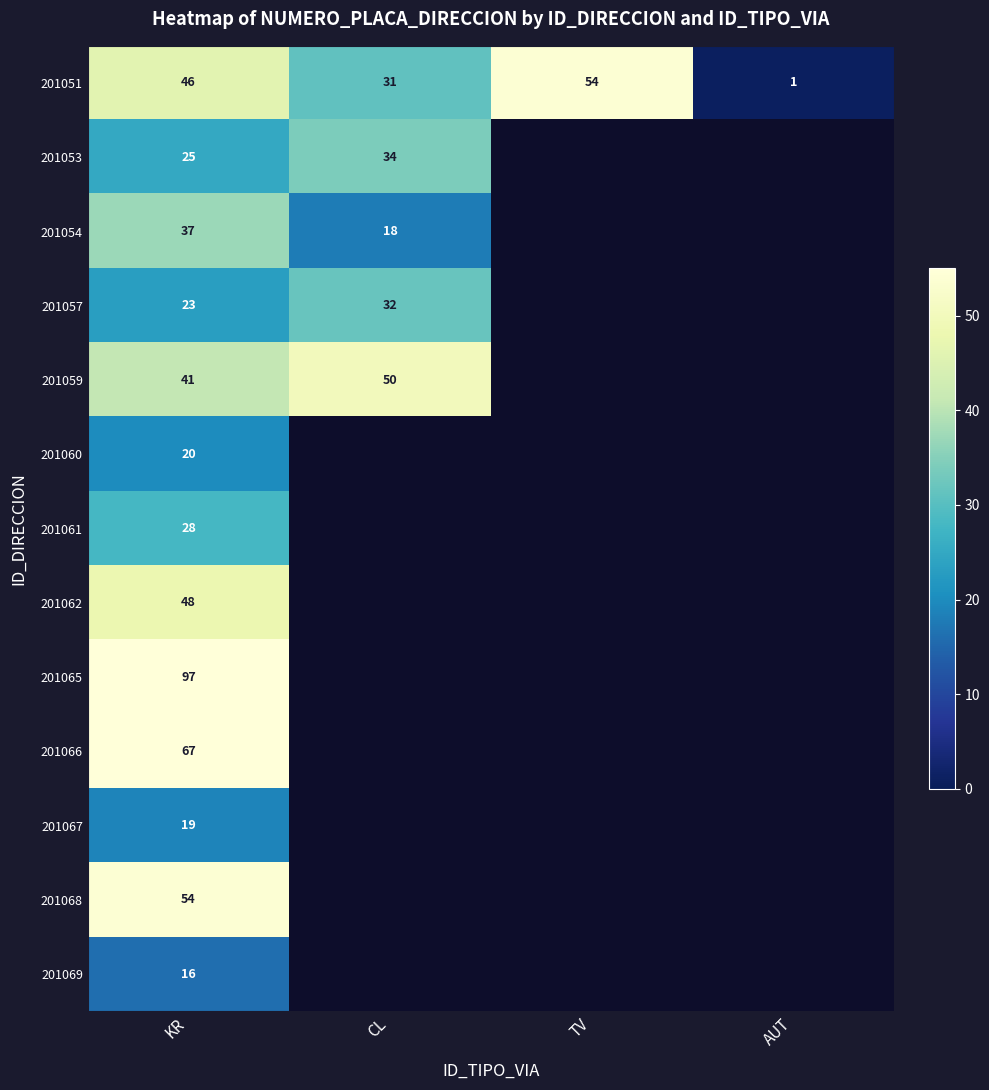

What is the total value across all series at KR?

521